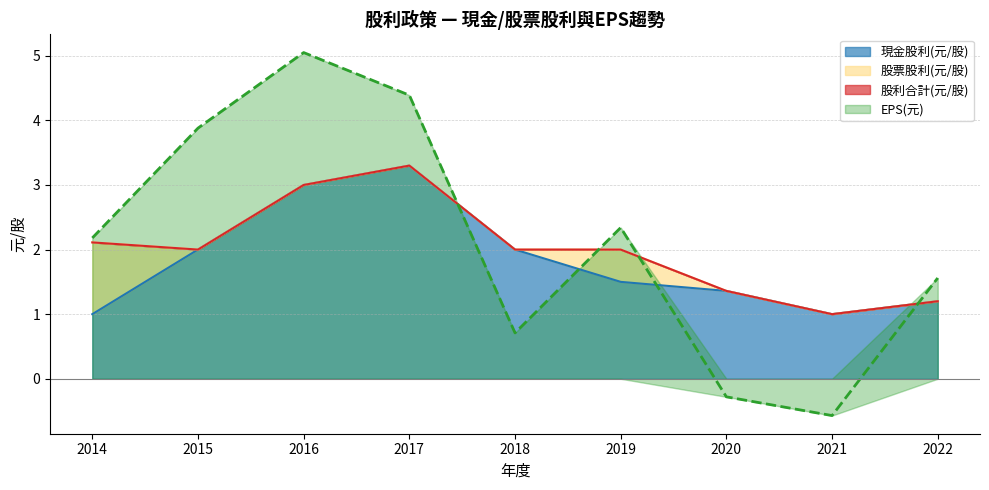

Between which two adjacent categories do EPS(元) and 現金股利(元/股) first intersect?

2017 and 2018